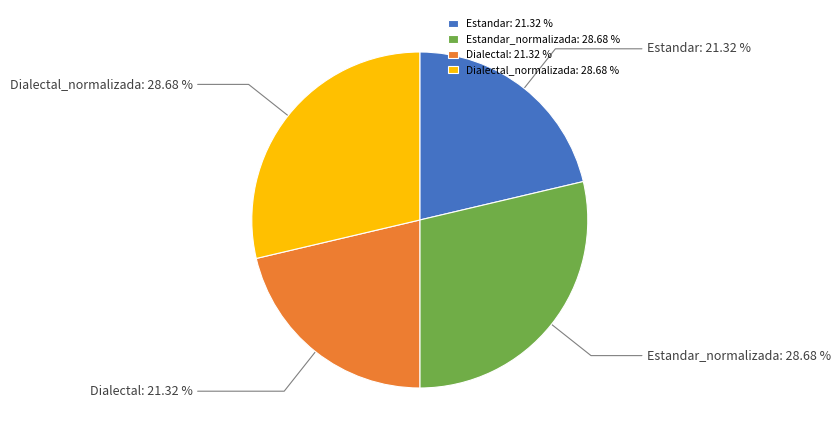

How many slices are in this pie chart?

4